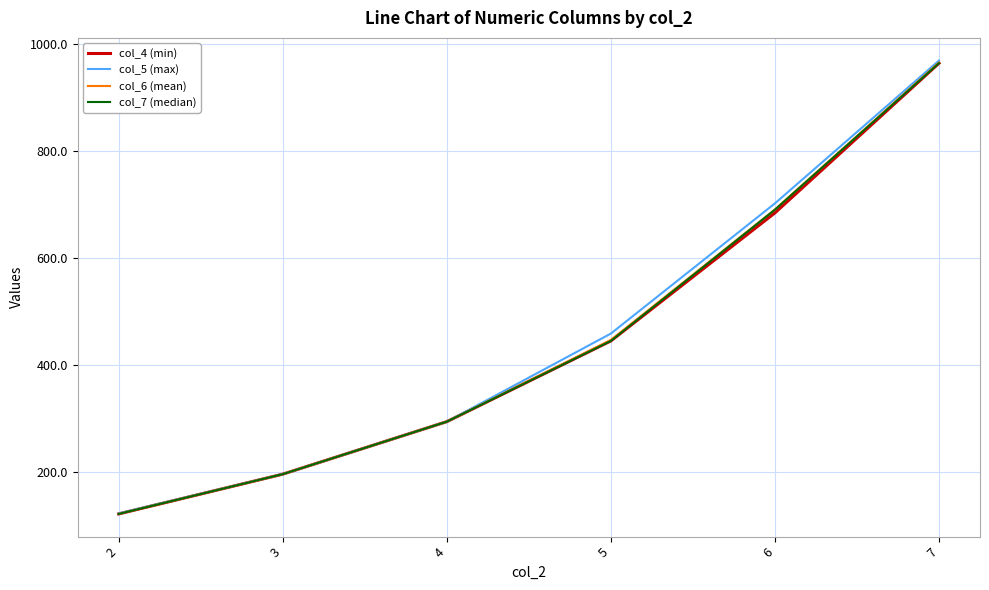

Reading right to left, list all the values displayed in this chart.

col_4 (min): 963.4	683.8	444.7	293.8	195.7	121.5
col_5 (max): 968.4	701.6	458.4	293.8	195.7	122.6
col_6 (mean): 964.7	690.2	446.4	293.8	195.7	121.6
col_7 (median): 963.6	689.8	444.7	293.8	195.7	121.5